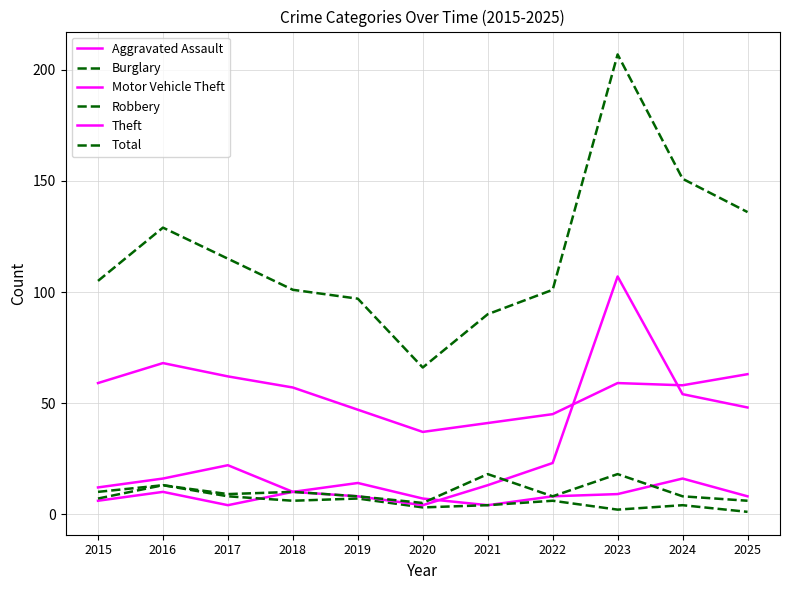

Where is the first local minimum for Motor Vehicle Theft?

2020